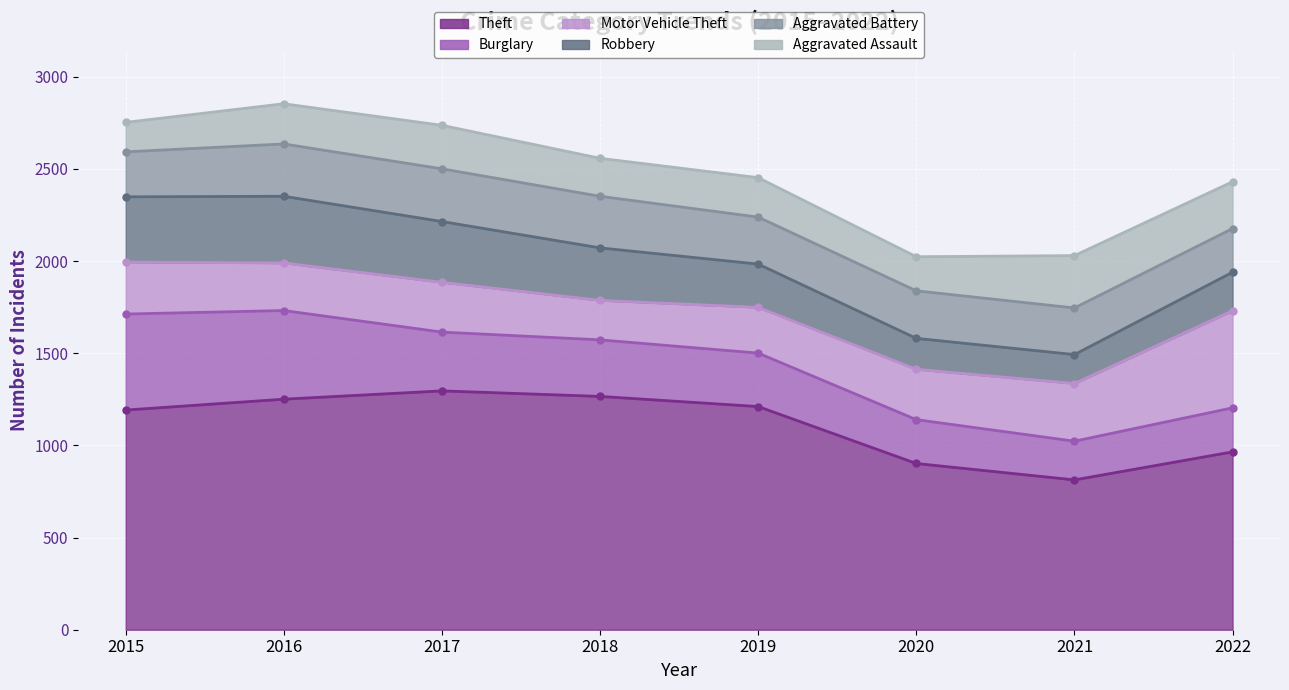

How many interior local peaks does the Motor Vehicle Theft series have?

1